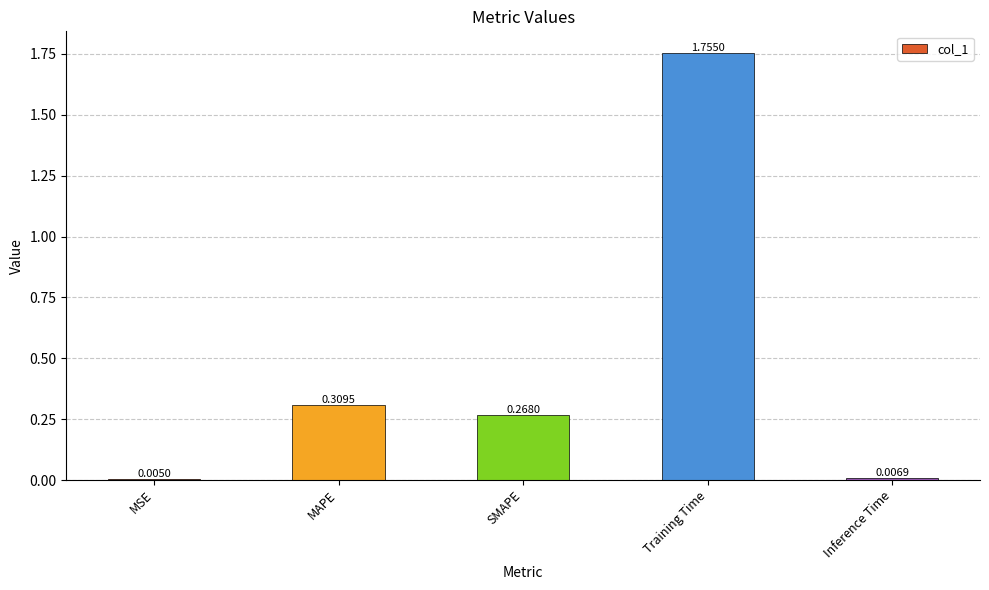

Where is the data nearest to the value 0?

MSE